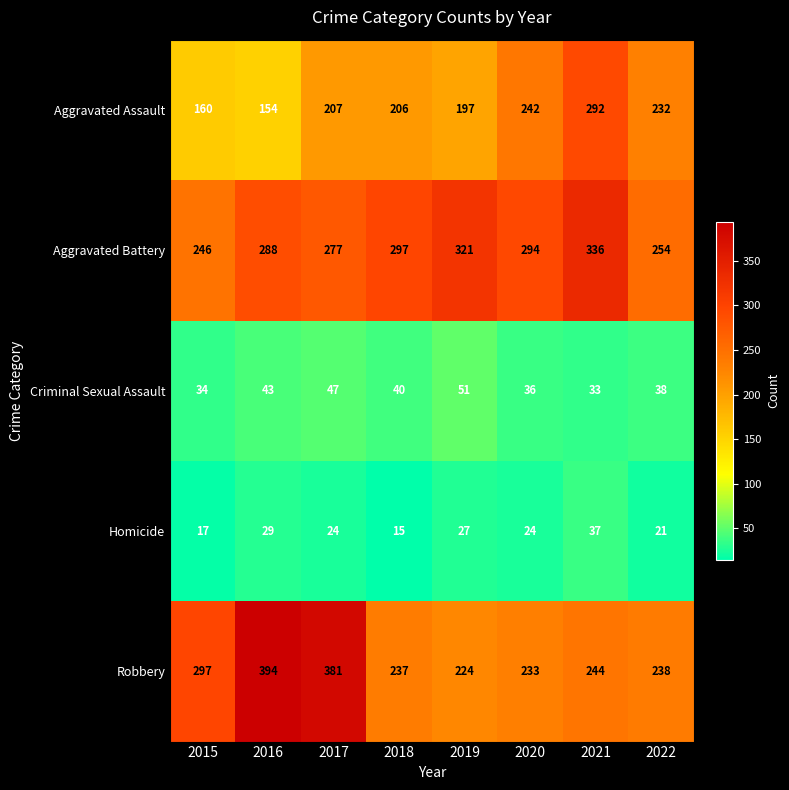

What is the difference between the second highest and second lowest values in the Aggravated Assault series?

82